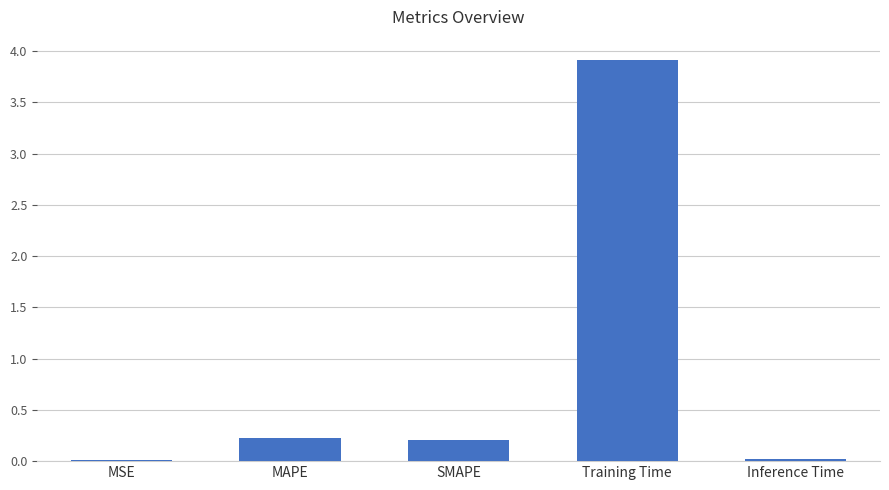

What is the sum of all values?

4.4